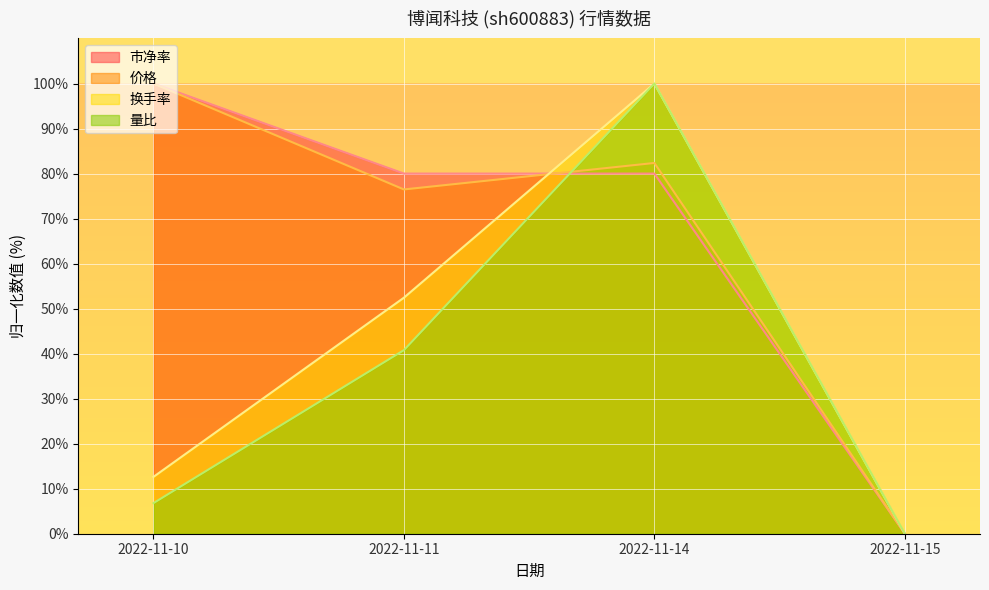

At how many categories does at least one series exceed 81?

2